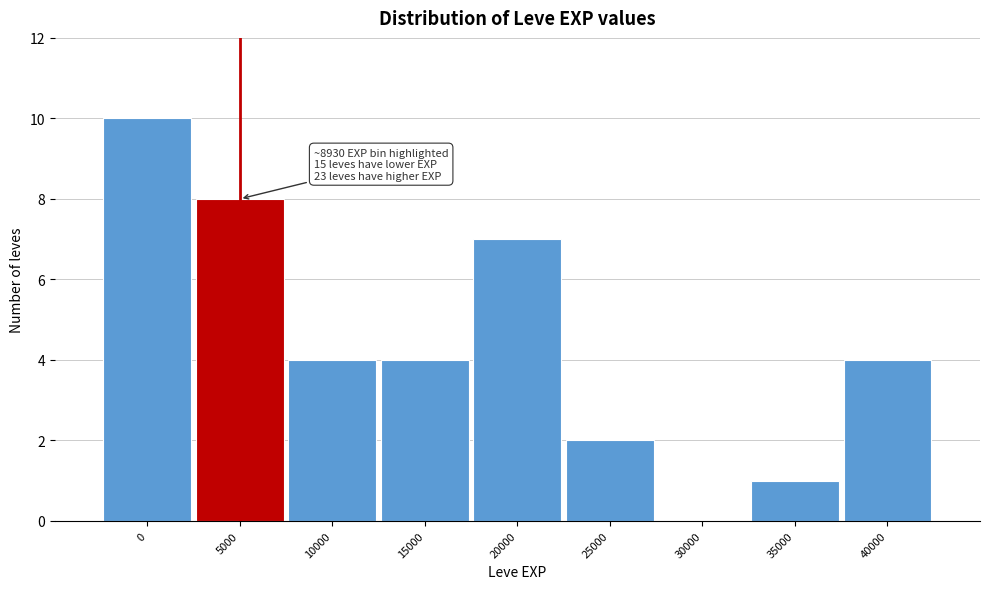

Reading right to left, transcribe all the data shown in this chart.

40000=4	35000=1	30000=0	25000=2	20000=7	15000=4	10000=4	5000=8	0=10